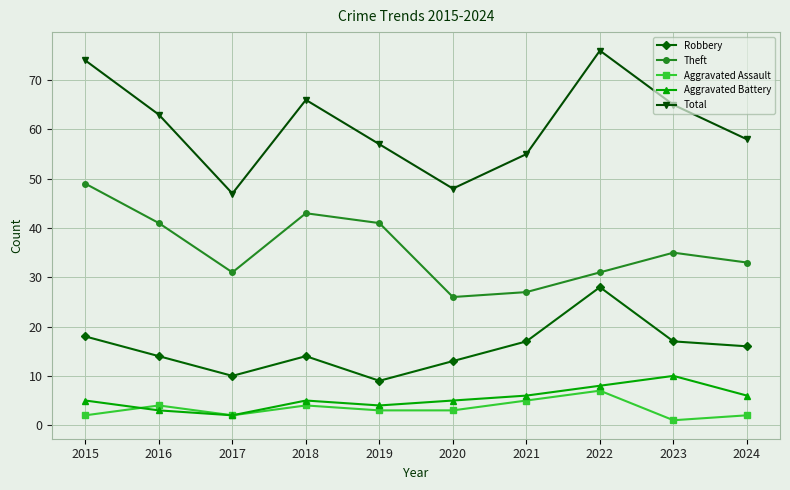

True or false: Theft and Robbery intersect in this chart.

False